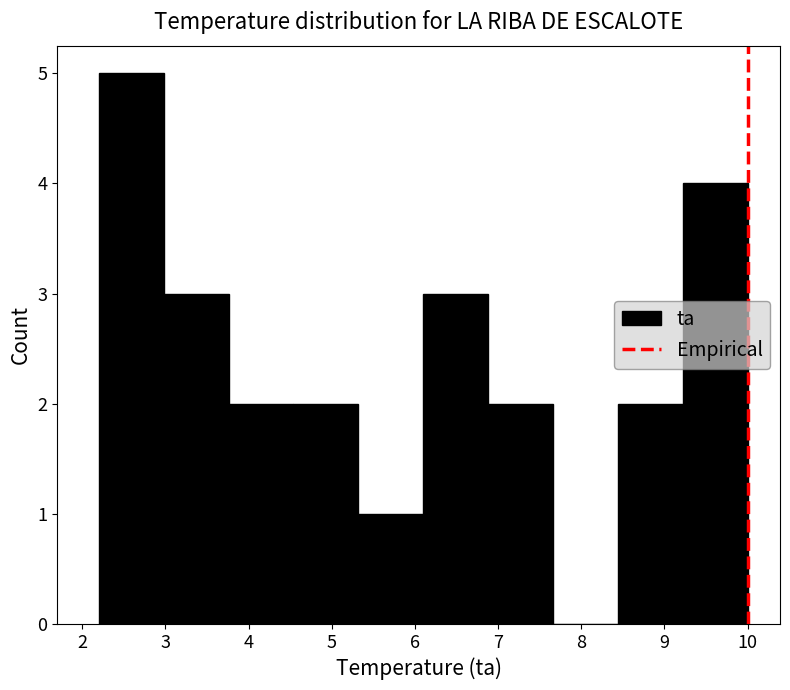

Which range on the x-axis has the tallest bar?

2.20 to 2.98